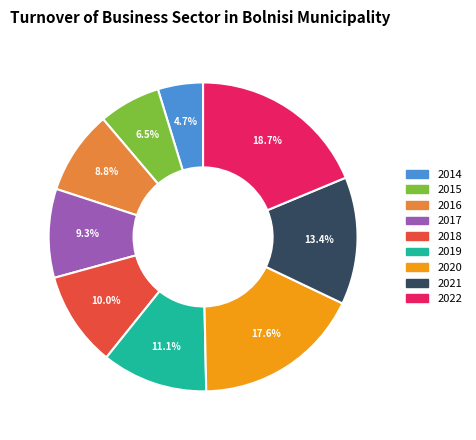

Is there a majority slice in this chart?

No